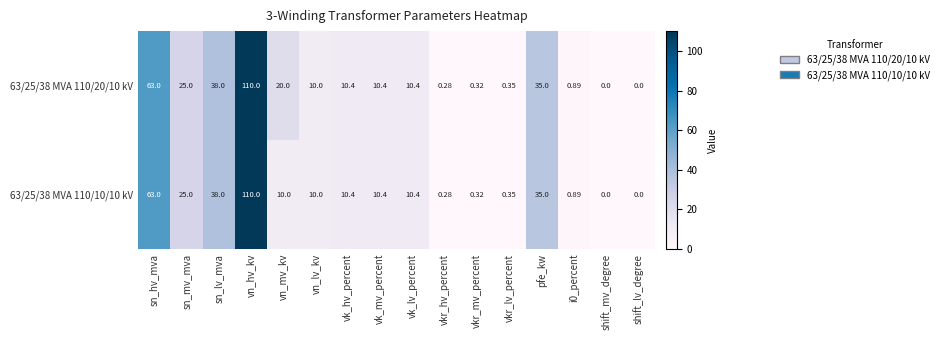

Which category has the highest value across all series?

vn_hv_kv